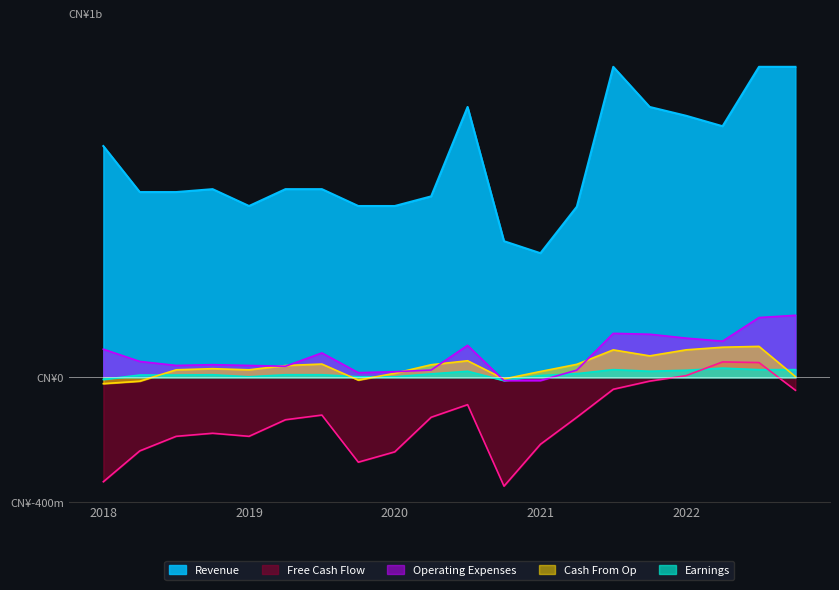

What is the difference between the maximum and minimum values in the Earnings series?

40.0